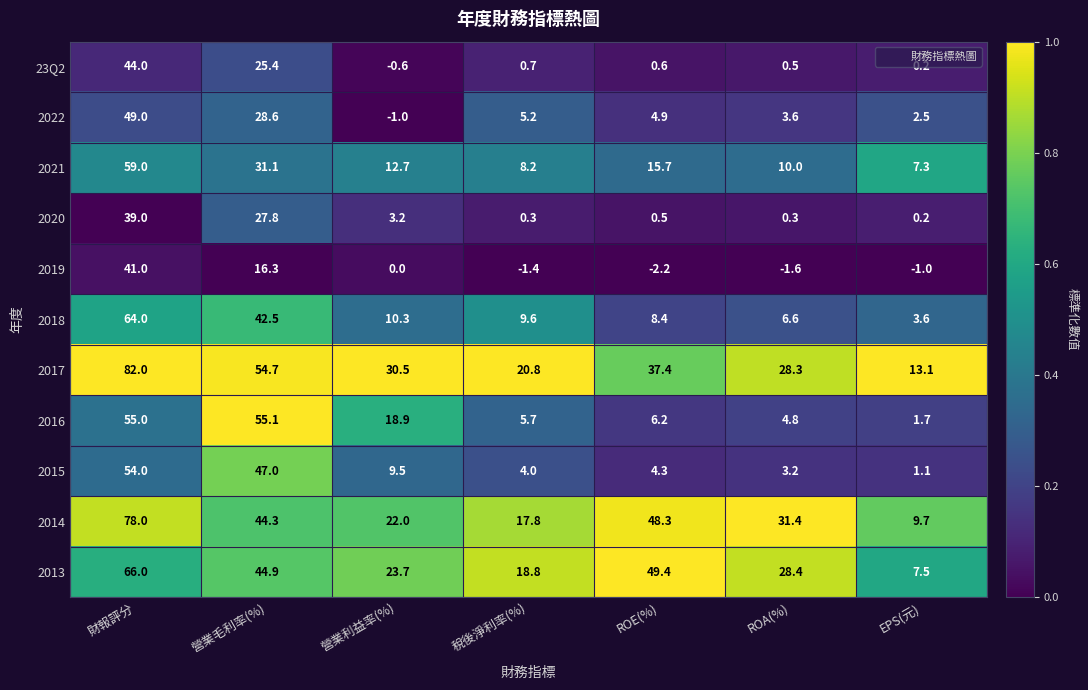

What is the average value of the 2013 series?

34.1